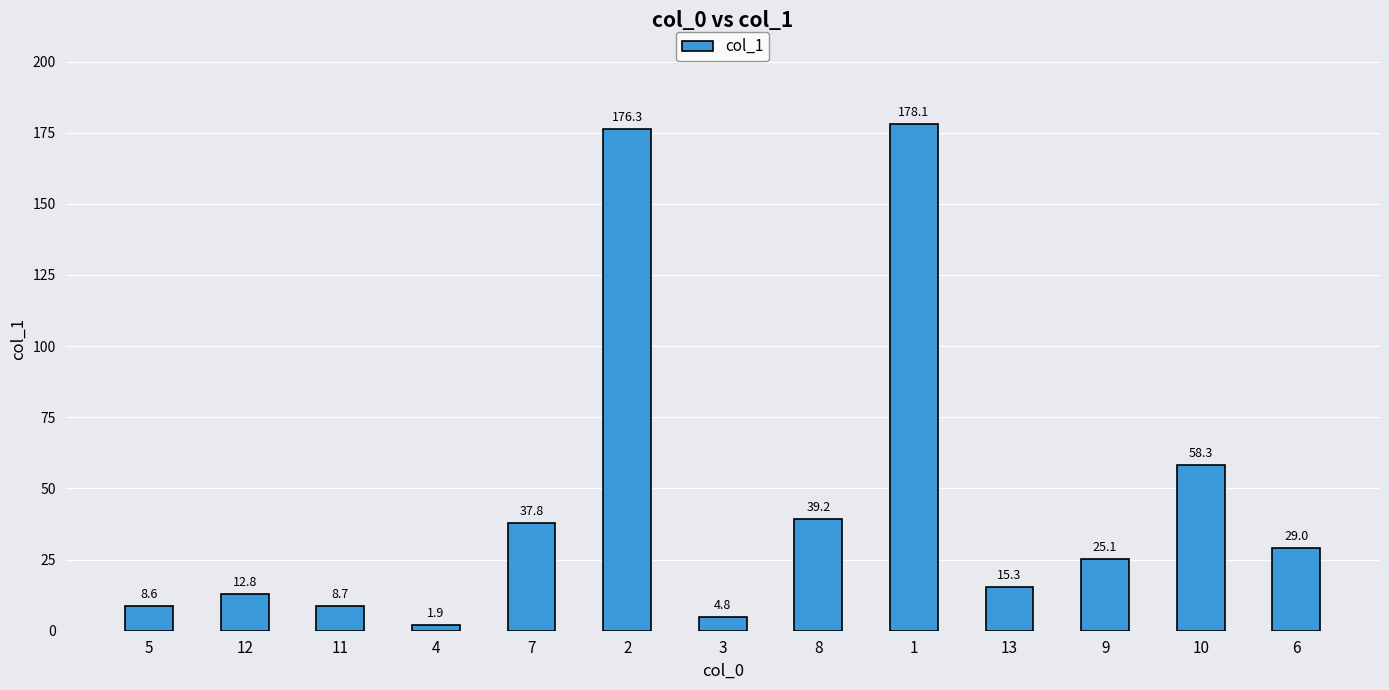

The value at 9 is 25.1. True or false?

True